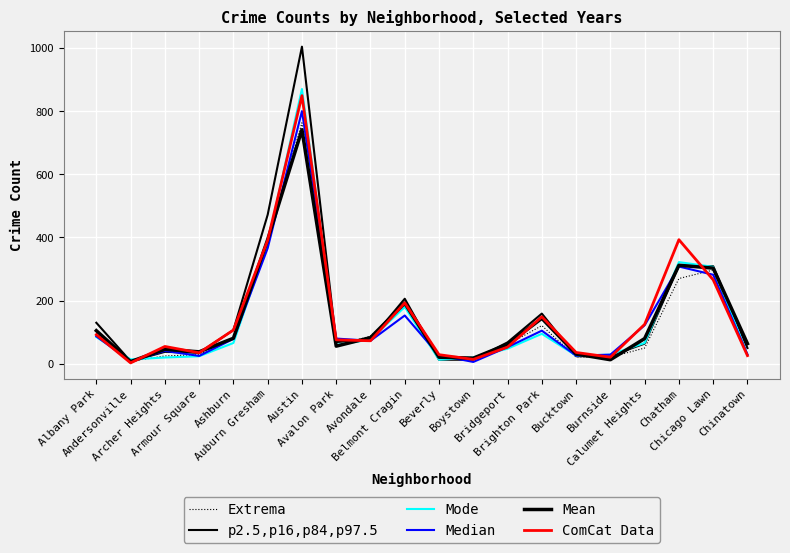

Reading left to right, extract all data points from this chart.

Extrema: 97	8	25	29	82	388	763	56	88	183	21	20	61	121	22	21	50	270	297	33
p2.5,p16,p84,p97.5: 130	8	38	35	107	472	1004	69	76	206	13	13	68	159	24	25	64	311	309	50
Mode: 85	14	20	24	66	383	870	60	77	180	13	20	48	95	26	29	66	322	307	28
Median: 87	8	41	25	79	366	800	80	73	153	27	6	53	105	26	29	122	308	282	30
Mean: 105	7	46	38	81	393	741	56	83	192	21	18	62	144	31	13	80	312	303	64
ComCat Data: 92	3	55	35	107	391	849	76	73	193	29	14	53	149	36	21	125	393	266	26